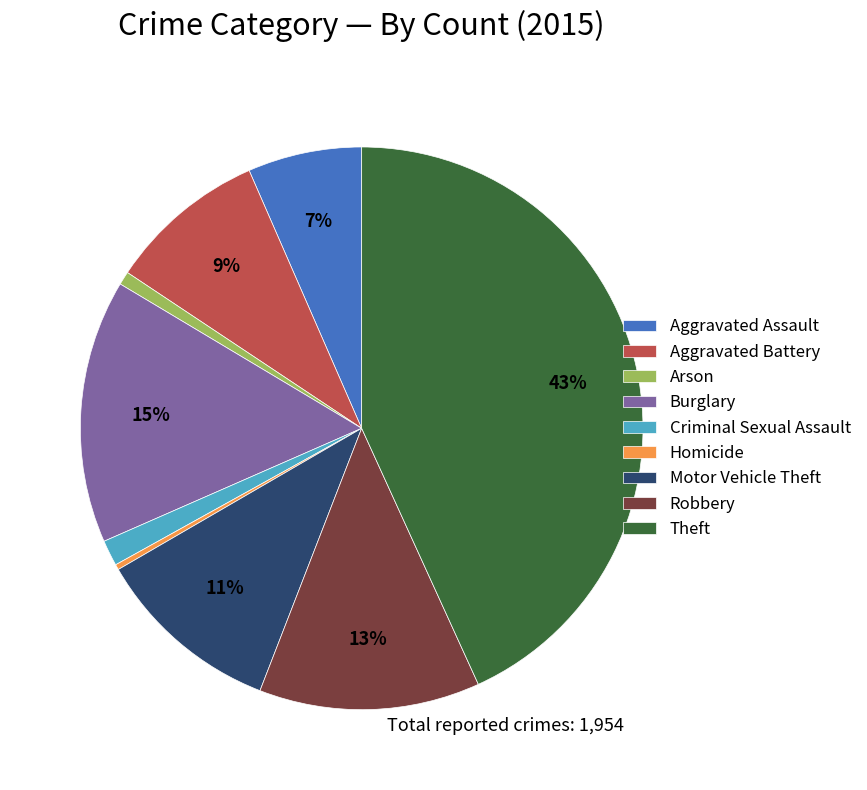

How many segments does this pie chart have?

9